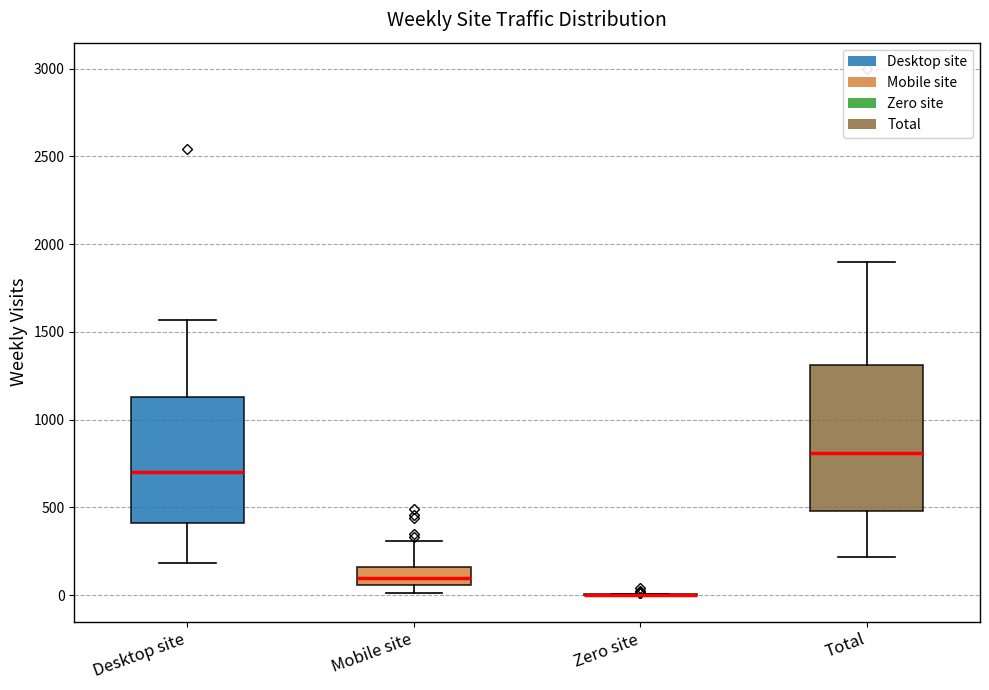

Which box is the tallest, from its lower edge to its upper edge?

Total